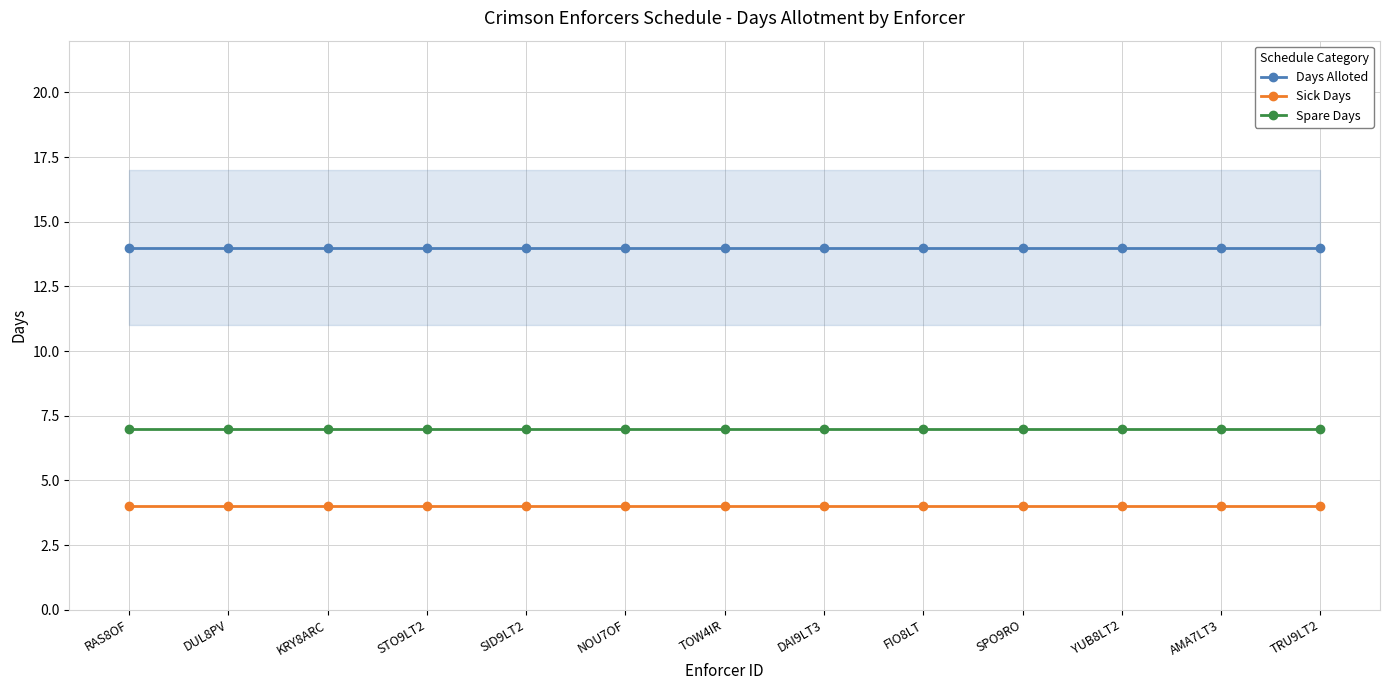

Reading right to left, extract all data points from this chart.

Days Alloted: TRU9LT2=14	AMA7LT3=14	YUB8LT2=14	SPO9RO=14	FIO8LT=14	DAI9LT3=14	TOW4IR=14	NOU7OF=14	SID9LT2=14	STO9LT2=14	KRY8ARC=14	DUL8PV=14	RAS8OF=14
Sick Days: TRU9LT2=4	AMA7LT3=4	YUB8LT2=4	SPO9RO=4	FIO8LT=4	DAI9LT3=4	TOW4IR=4	NOU7OF=4	SID9LT2=4	STO9LT2=4	KRY8ARC=4	DUL8PV=4	RAS8OF=4
Spare Days: TRU9LT2=7	AMA7LT3=7	YUB8LT2=7	SPO9RO=7	FIO8LT=7	DAI9LT3=7	TOW4IR=7	NOU7OF=7	SID9LT2=7	STO9LT2=7	KRY8ARC=7	DUL8PV=7	RAS8OF=7